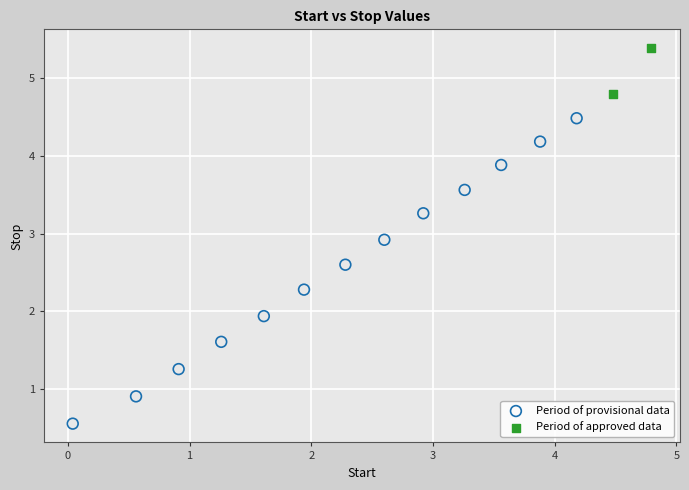

Which series has the largest Y range (max minus min)?

Period of provisional data